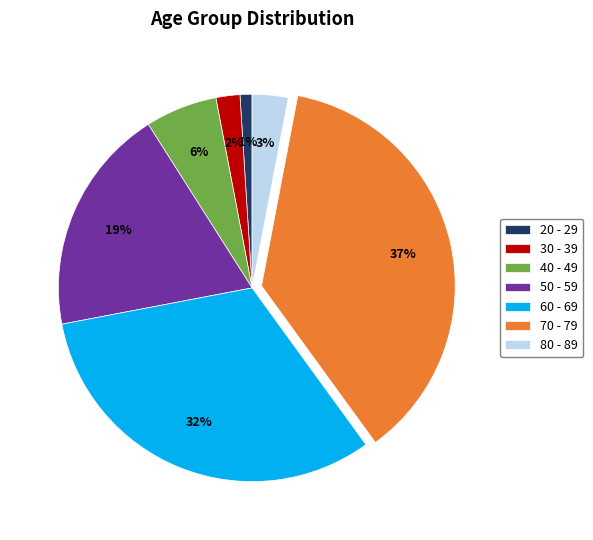

Which slice is the largest?

70 - 79